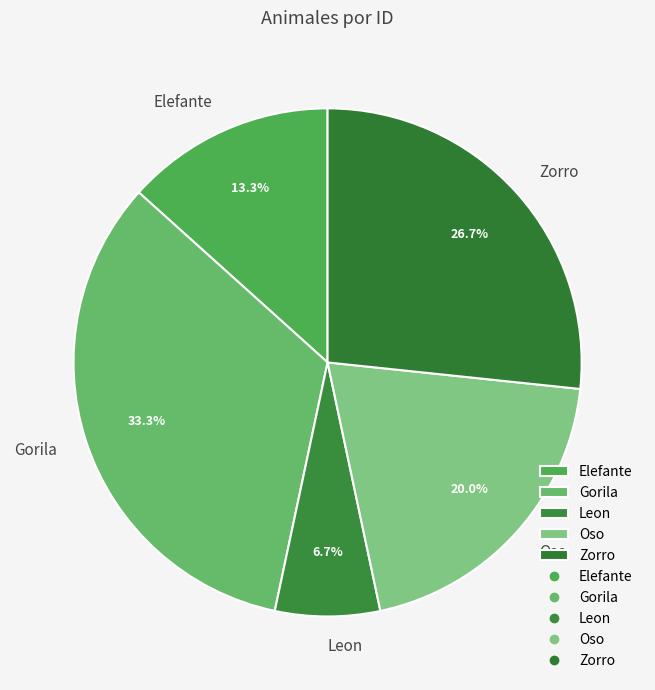

What is the ratio of the value at Gorila to the value at Oso?

1.7